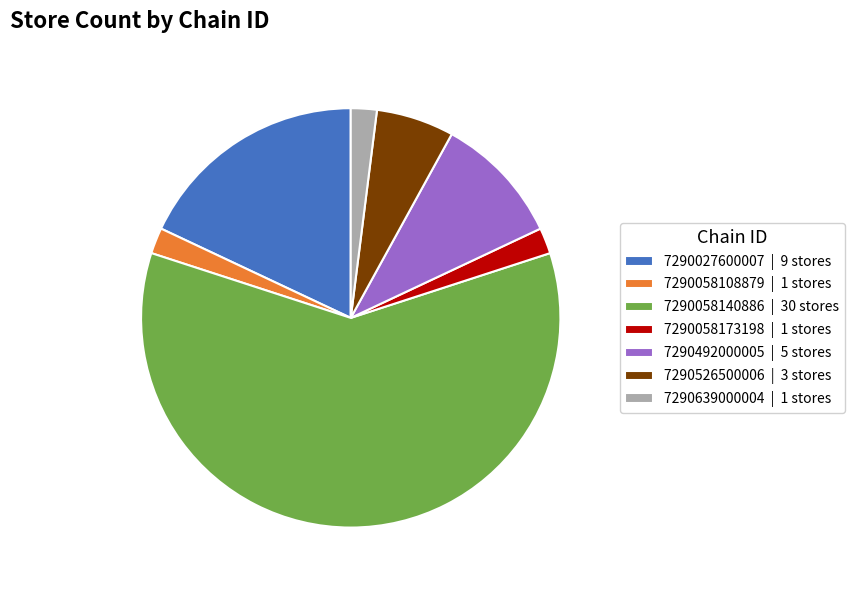

Between 7290027600007 and 7290058173198, which is larger?

7290027600007